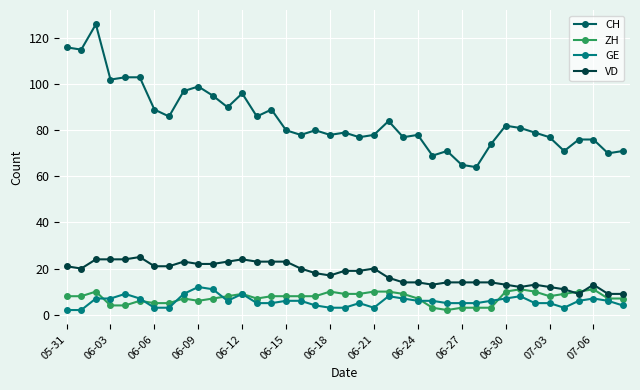

Does the chart display data point markers on the line(s)?

Yes